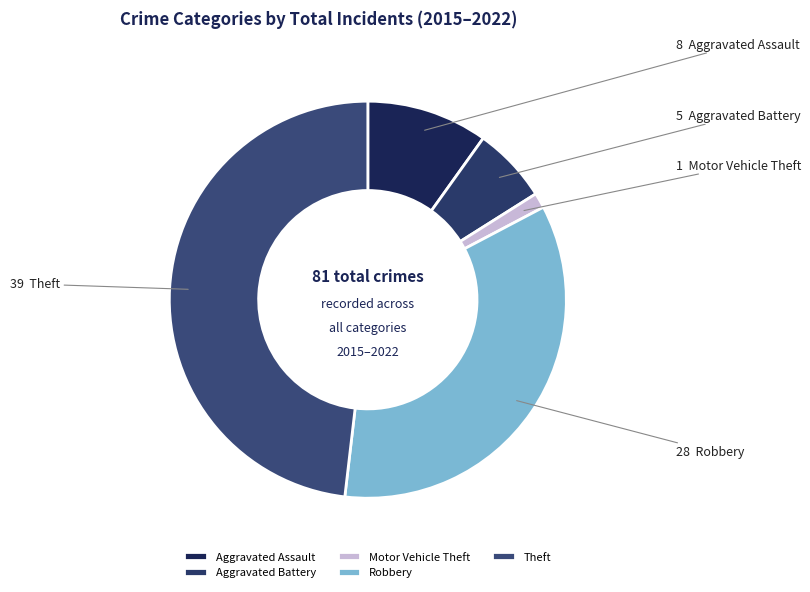

To the nearest percent, what is the combined percentage of Robbery and Aggravated Assault?

44%